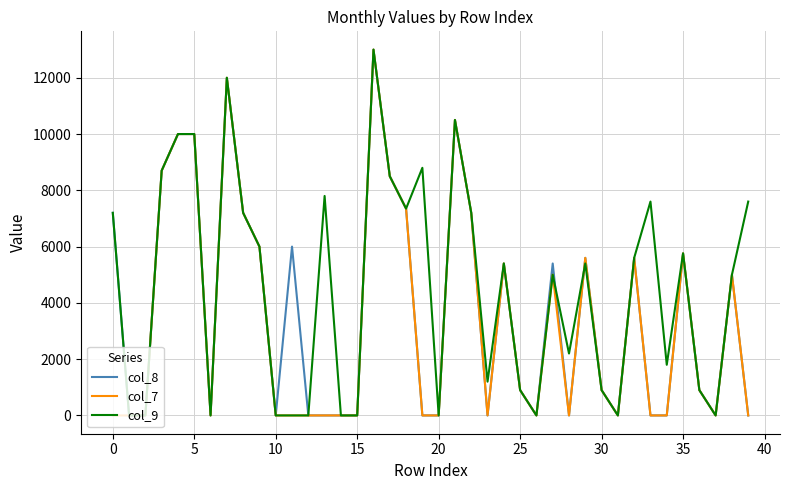

How many lines are shown in the chart?

3